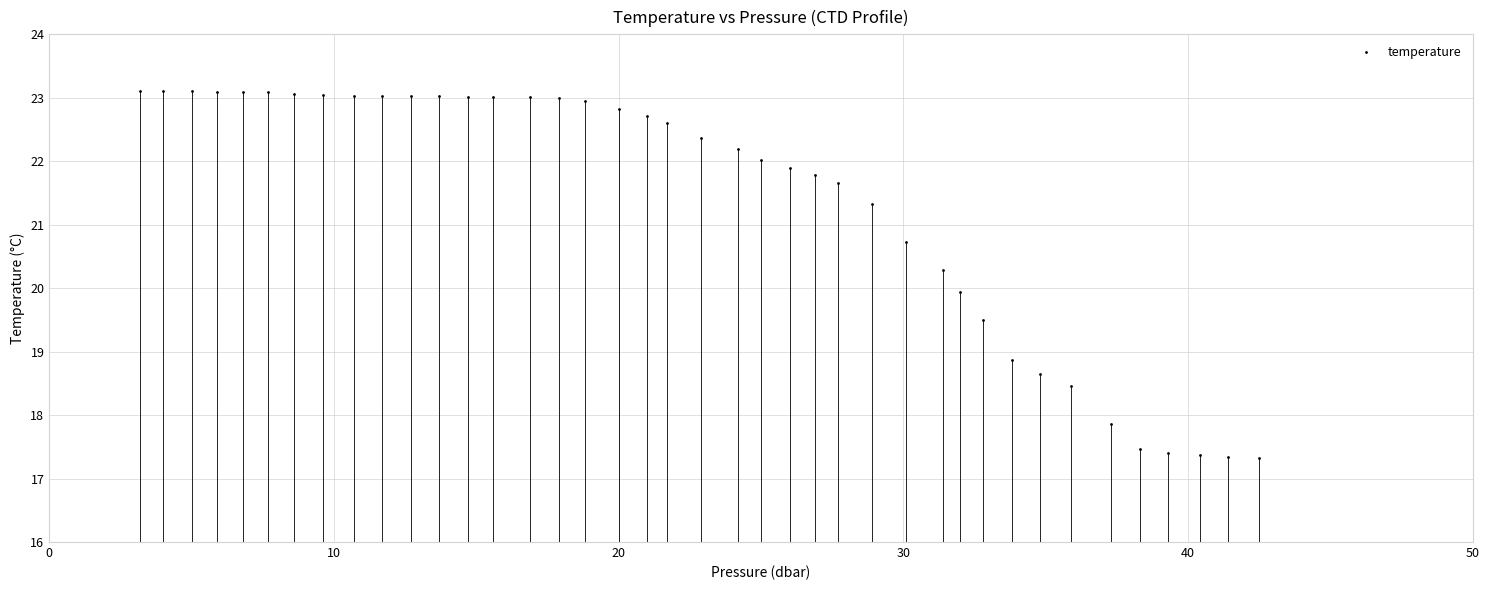

What is the range of X values (max minus min)?

39.3